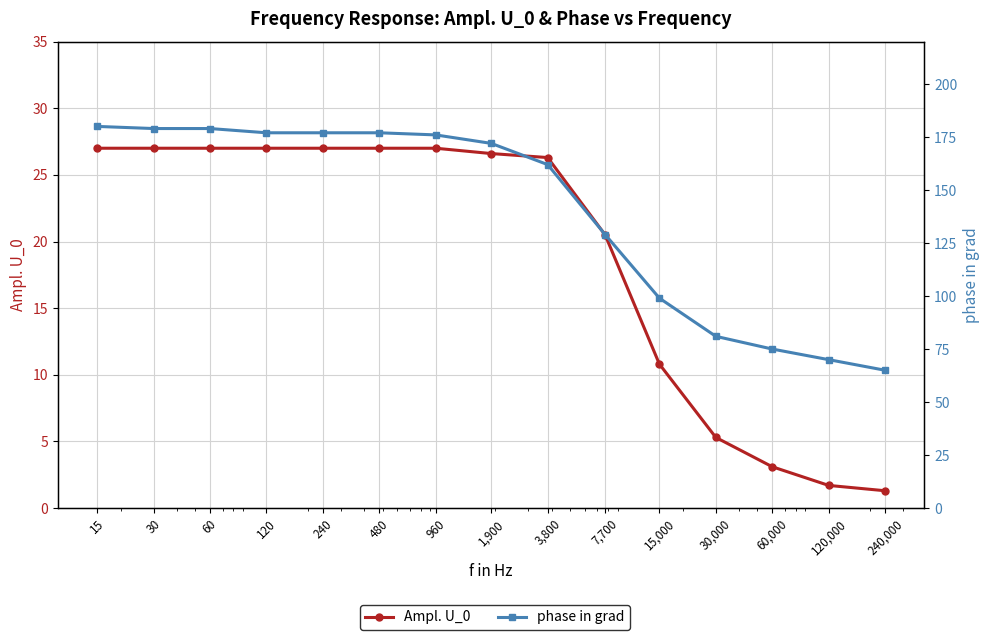

How many lines are shown in the chart?

2